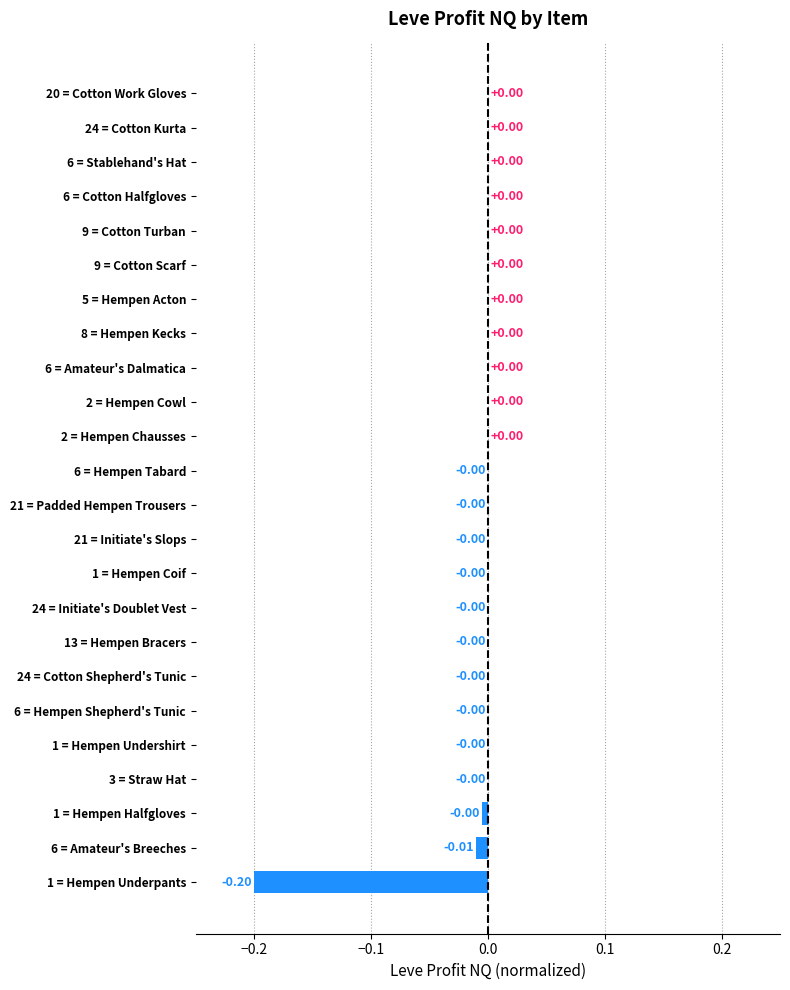

What is the change in value from 1 = Hempen Underpants to 1 = Hempen Halfgloves?

+0.2